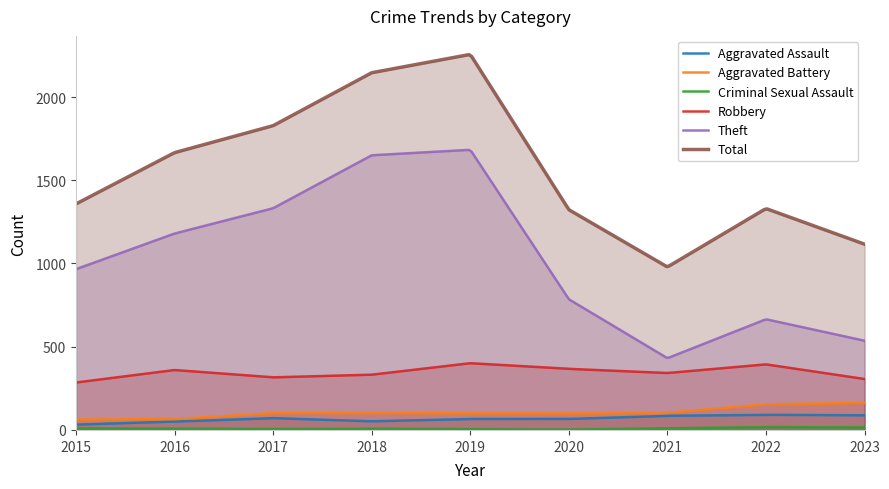

Reading left to right, list all the values displayed in this chart.

Aggravated Assault: 2015=32	2016=50	2017=71	2018=52	2019=66	2020=66	2021=85	2022=91	2023=88
Aggravated Battery: 2015=62	2016=65	2017=101	2018=102	2019=99	2020=98	2021=103	2022=154	2023=162
Criminal Sexual Assault: 2015=9	2016=7	2017=5	2018=7	2019=4	2020=2	2021=10	2022=17	2023=15
Robbery: 2015=285	2016=360	2017=316	2018=332	2019=401	2020=367	2021=342	2022=394	2023=306
Theft: 2015=966	2016=1180	2017=1332	2018=1650	2019=1683	2020=785	2021=431	2022=665	2023=536
Total: 2015=1358	2016=1666	2017=1828	2018=2146	2019=2256	2020=1323	2021=979	2022=1330	2023=1116